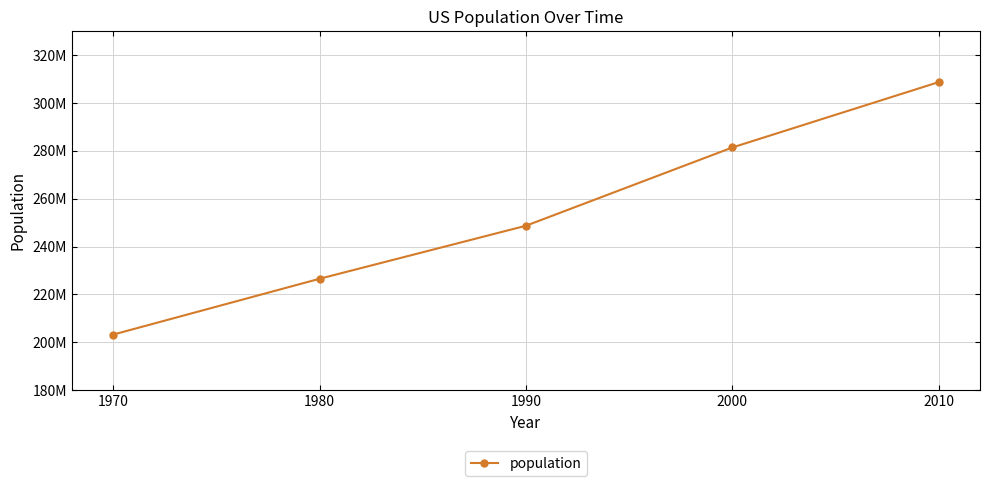

Does the chart have visible grid lines?

Yes